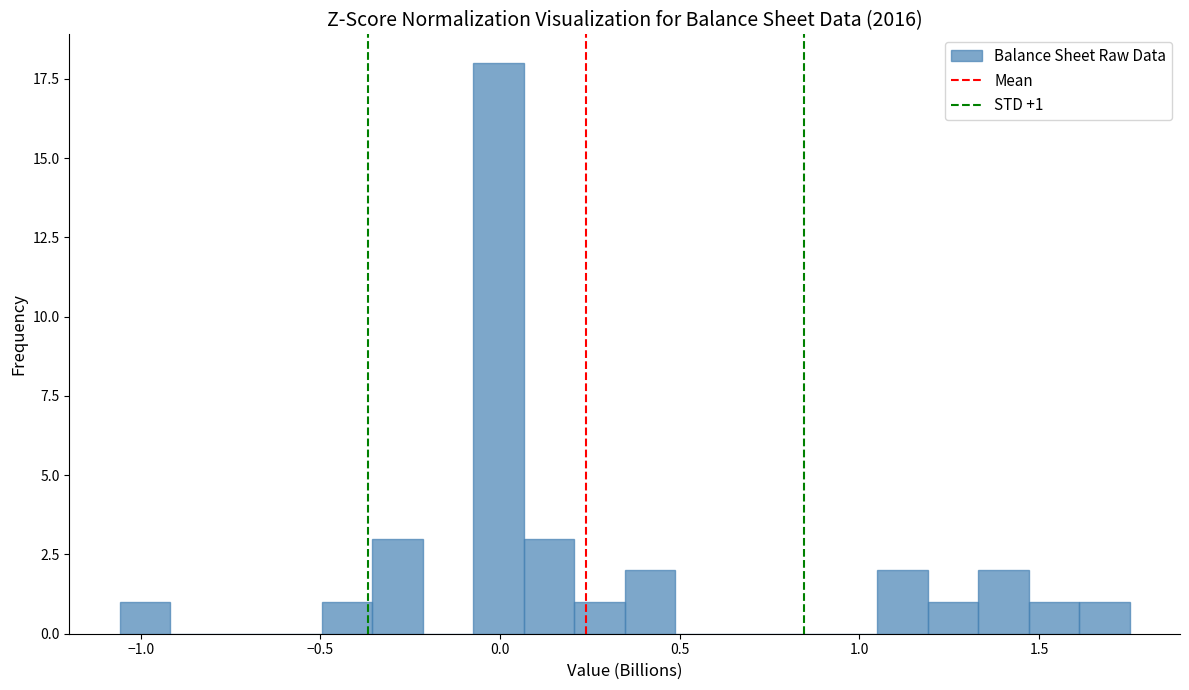

Read against the x-axis, roughly where is the centre of the tallest bar?

0.00